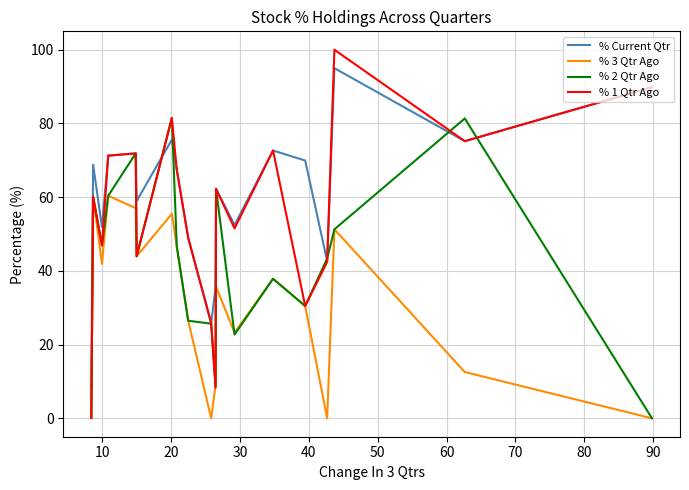

Rank the series by their average value, from lowest to highest.

% 3 Qtr Ago, % 2 Qtr Ago, % 1 Qtr Ago, % Current Qtr